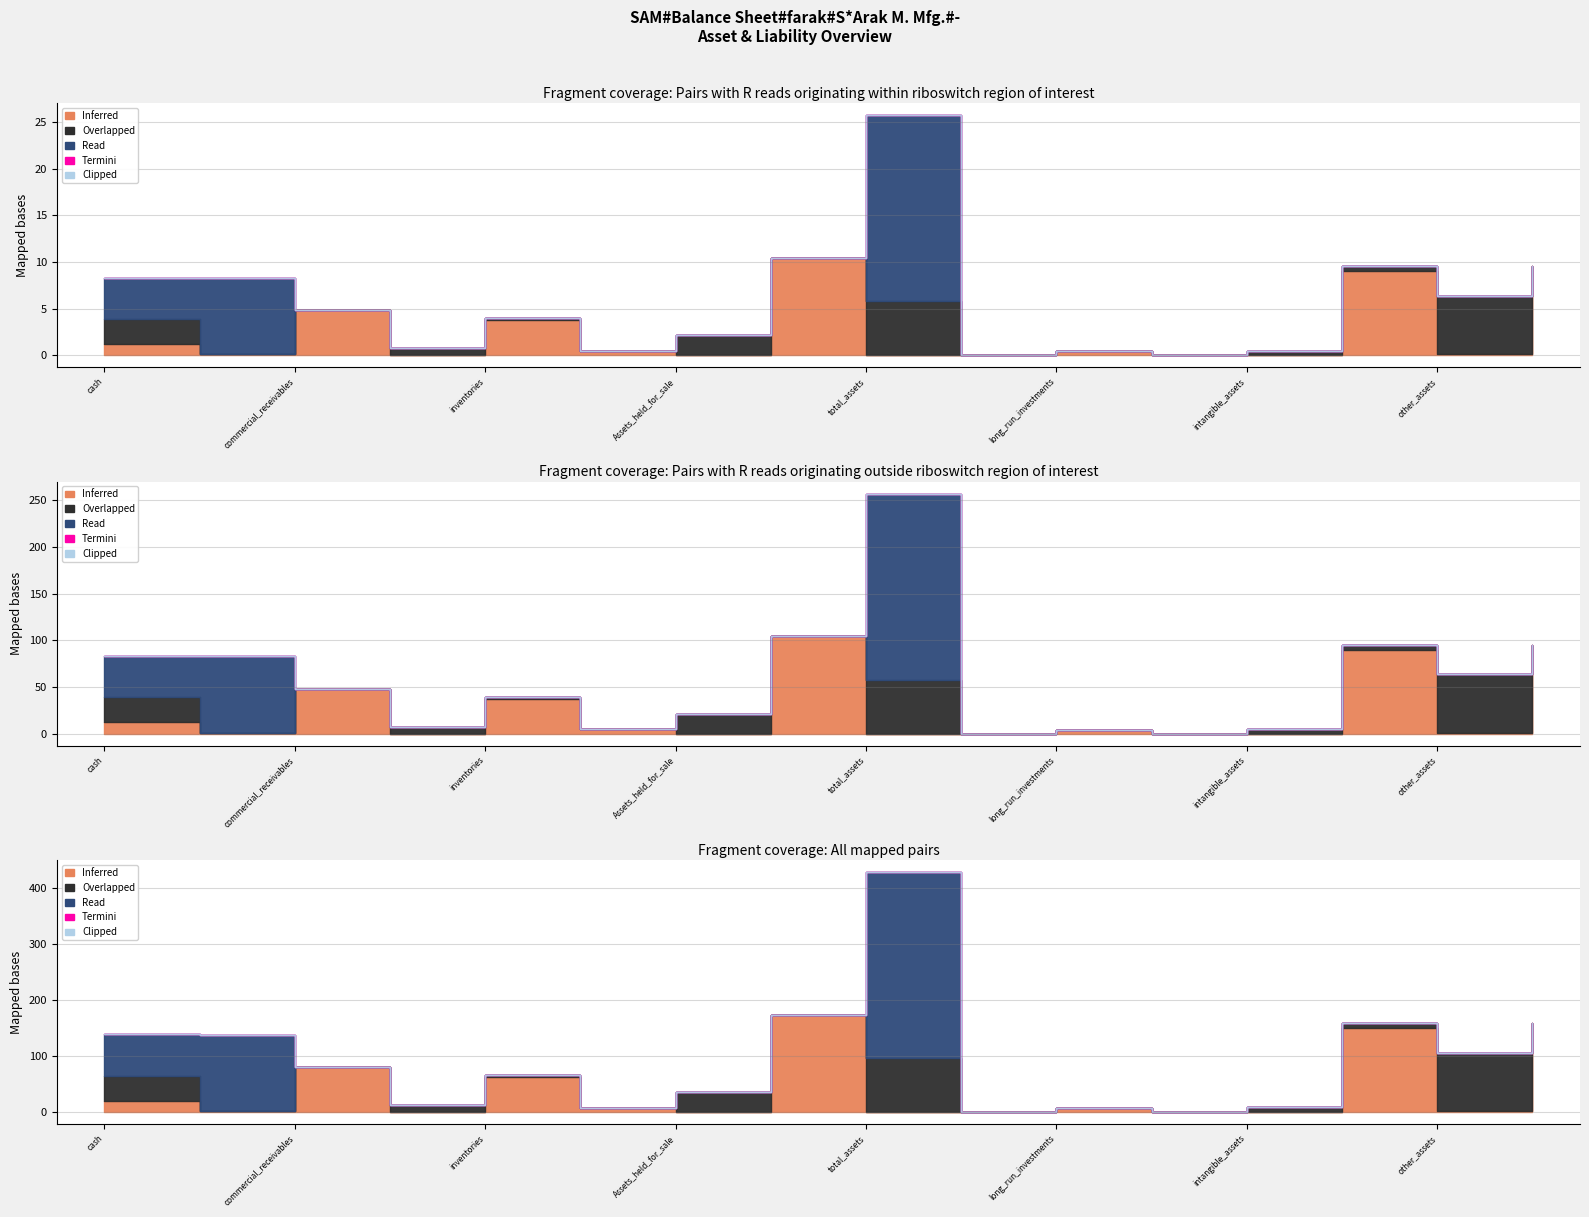

True or false: Read has a value of 0 at inventories.

True